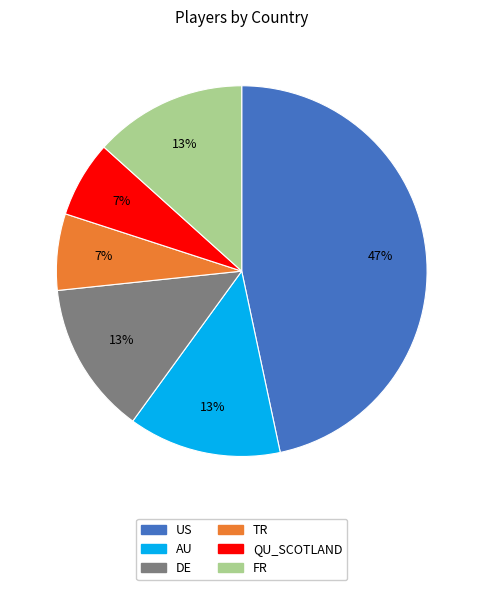

Which category has the biggest portion of the pie?

US